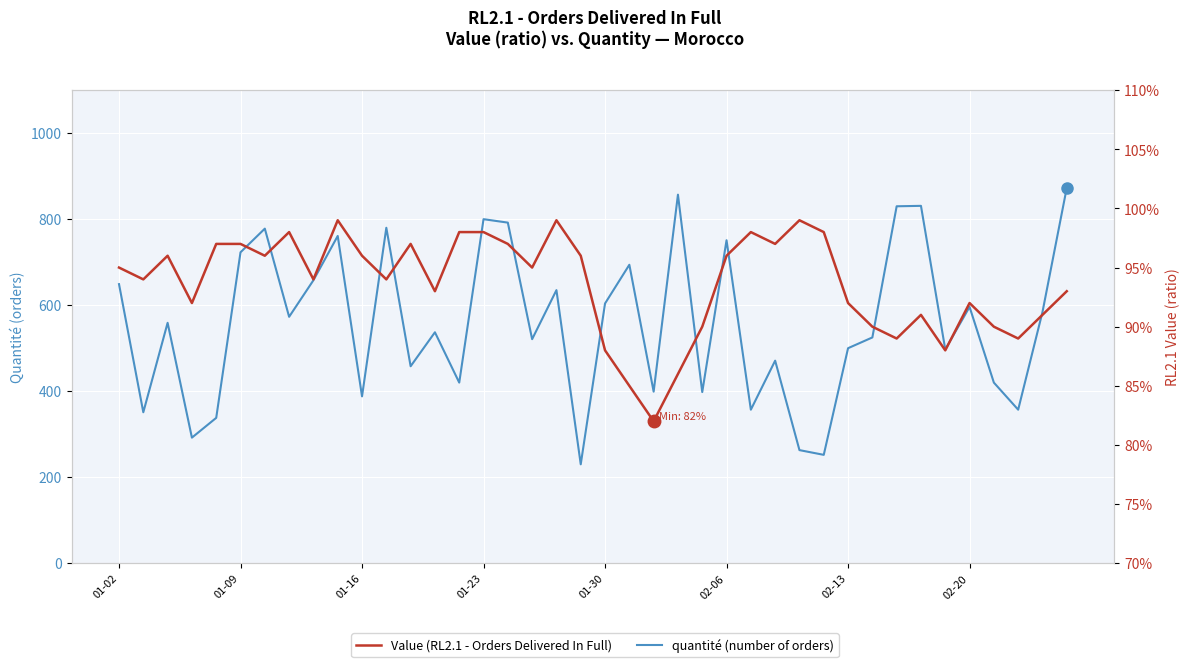

True or false: Value (RL2.1) has more than 0 interior local peaks.

True